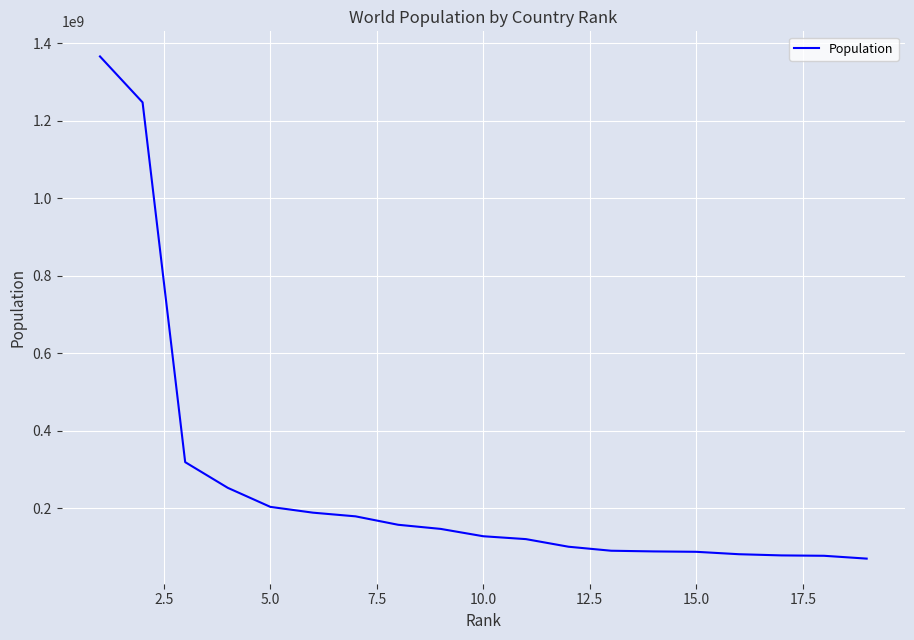

What is the minimum value shown in the chart?

69360000